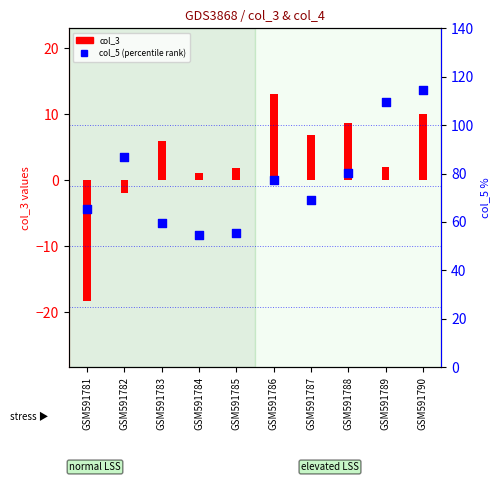

Which series has the largest total across all categories?

col_5 (percentile rank)